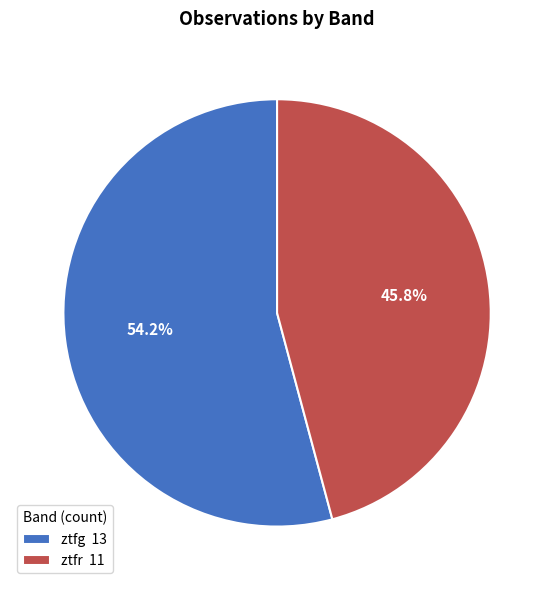

To the nearest percent, what percentage of the pie is ztfr?

46%